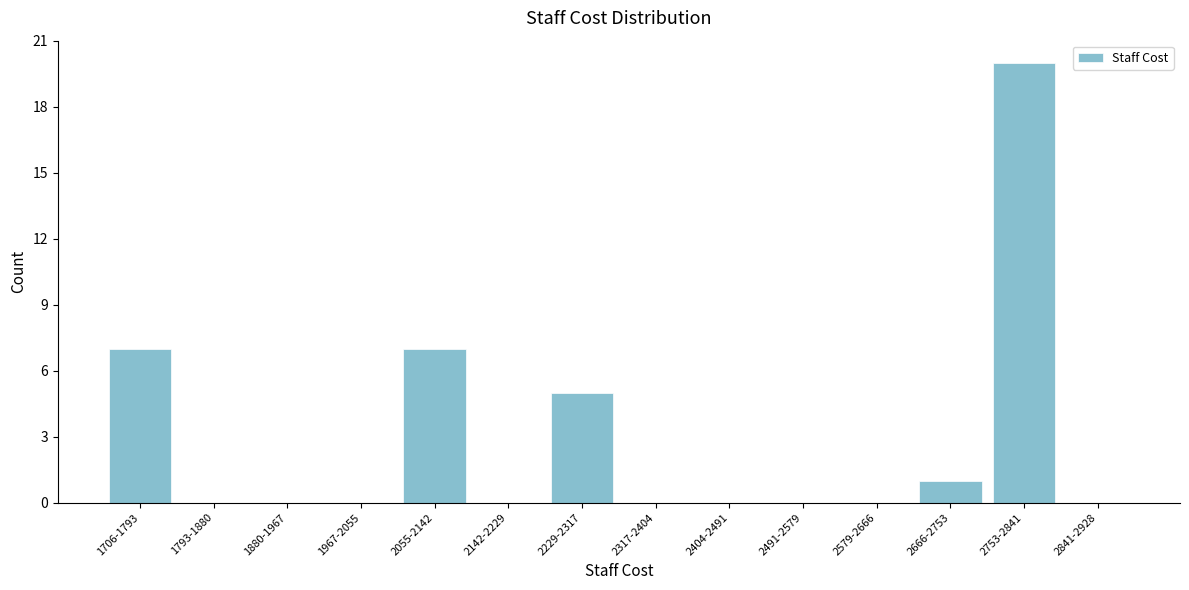

Reading right to left, extract all data points from this chart.

2841-2928=0	2753-2841=20	2666-2753=1	2579-2666=0	2491-2579=0	2404-2491=0	2317-2404=0	2229-2317=5	2142-2229=0	2055-2142=7	1967-2055=0	1880-1967=0	1793-1880=0	1706-1793=7